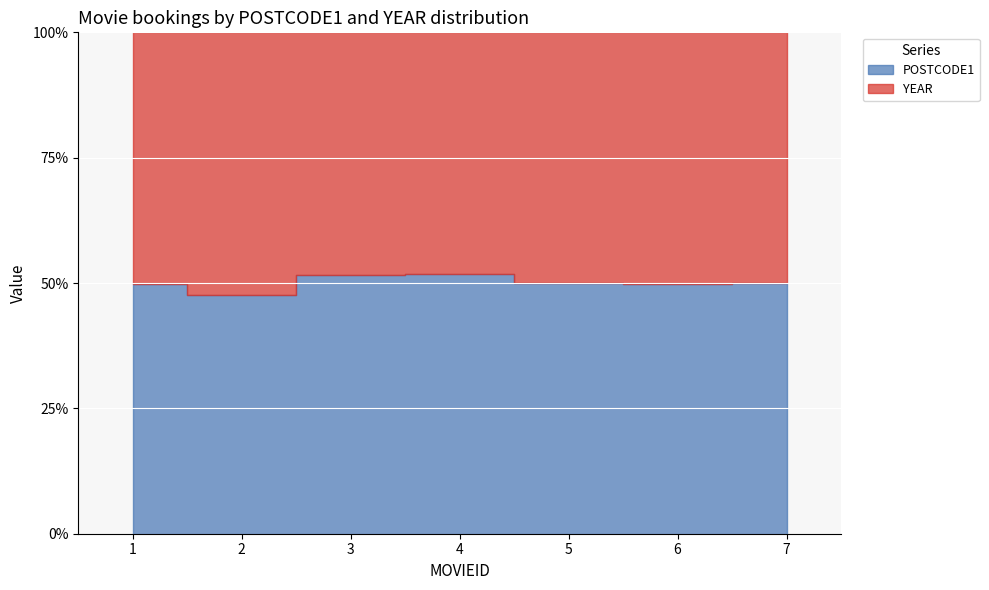

What value does the POSTCODE1 series have at 3, to the nearest 5?

2155